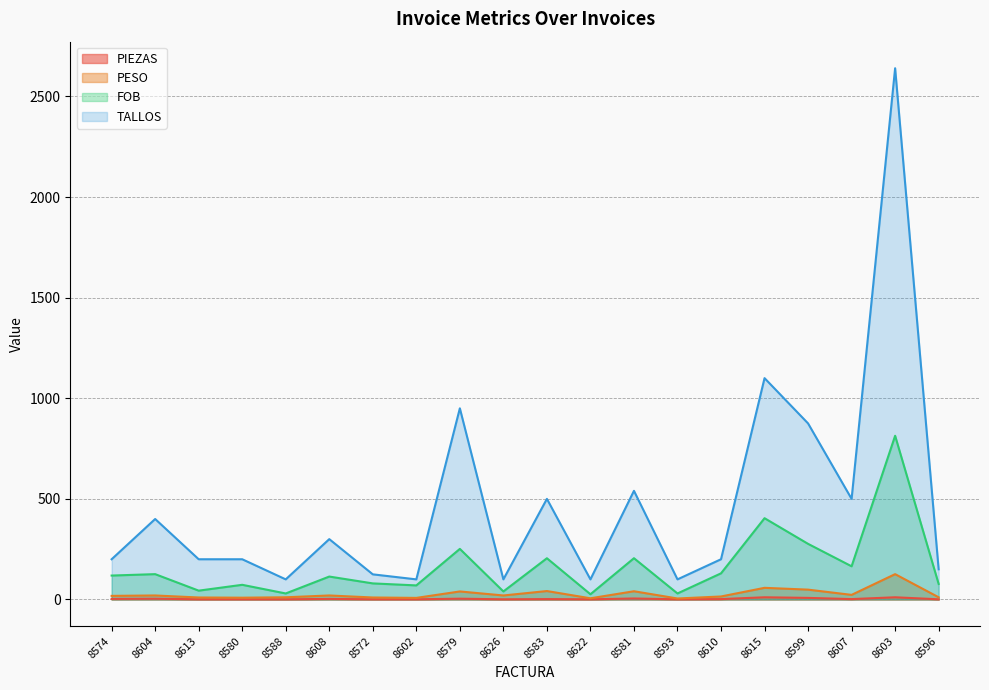

True or false: PESO has a value of 23.0 at 8607.

True